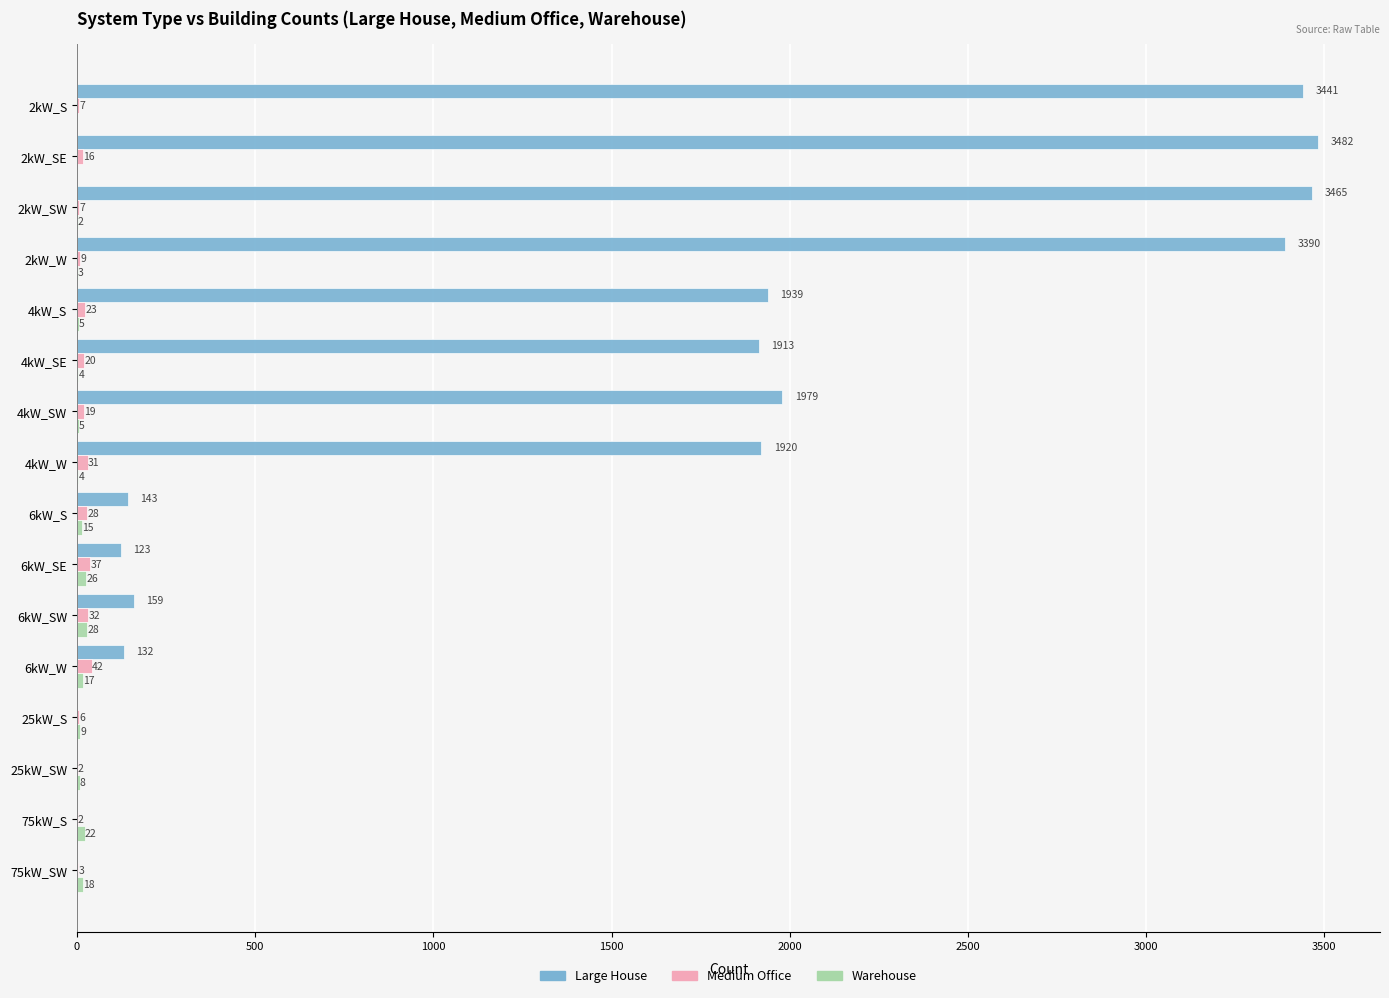

At which label does Medium Office reach its peak?

6kW_W